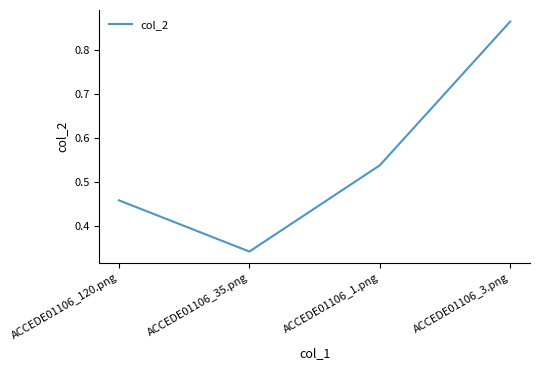

What position from the left is ACCEDE01106_120.png?

1